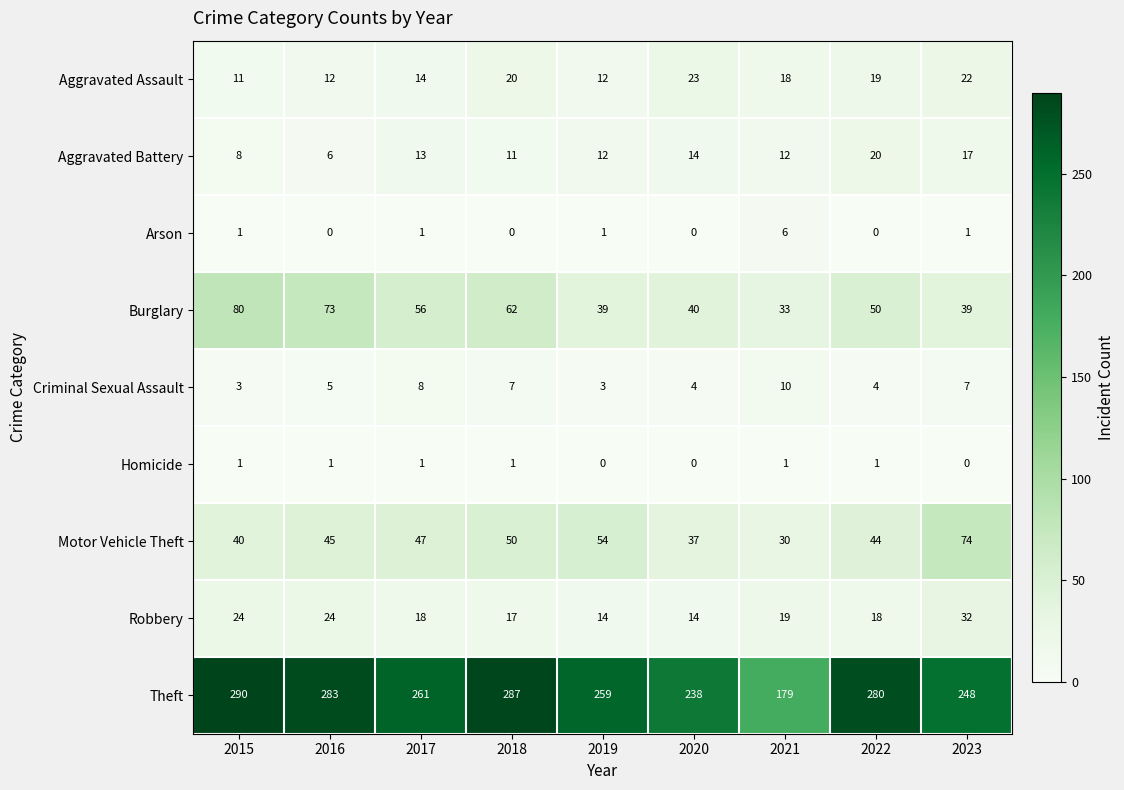

True or false: Criminal Sexual Assault has a value of 5 at 2016.

True